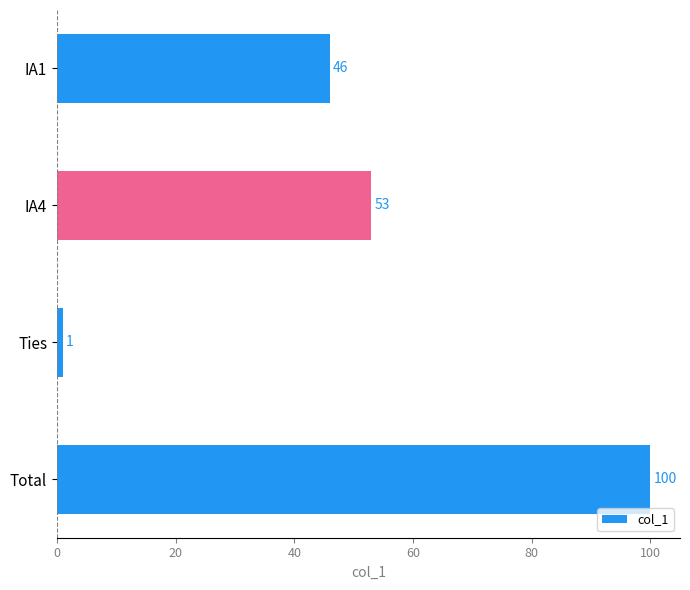

What is the approximate value at Total, to the nearest 10?

100